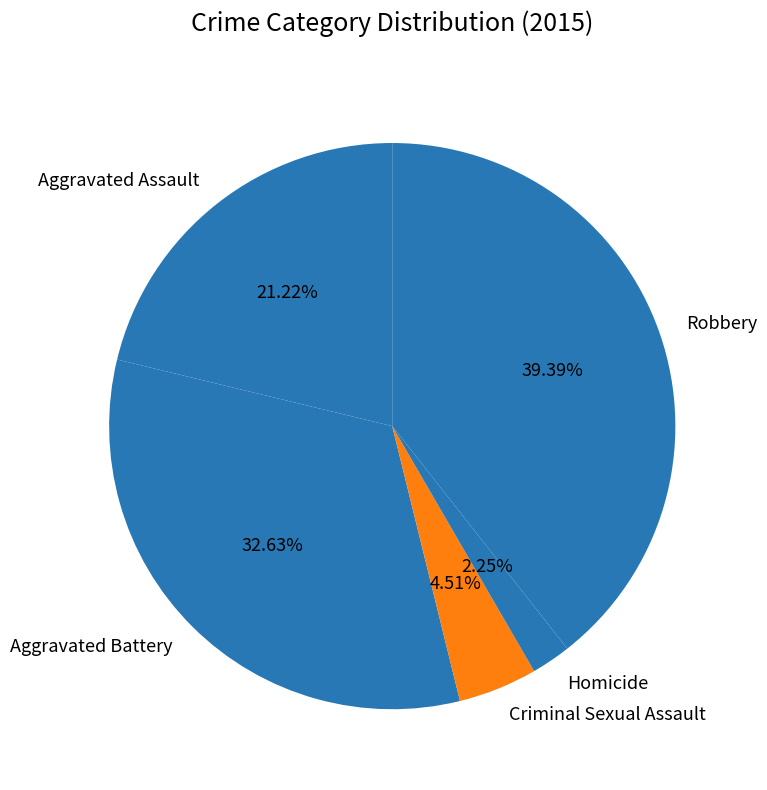

Is Homicide the majority of the pie?

No